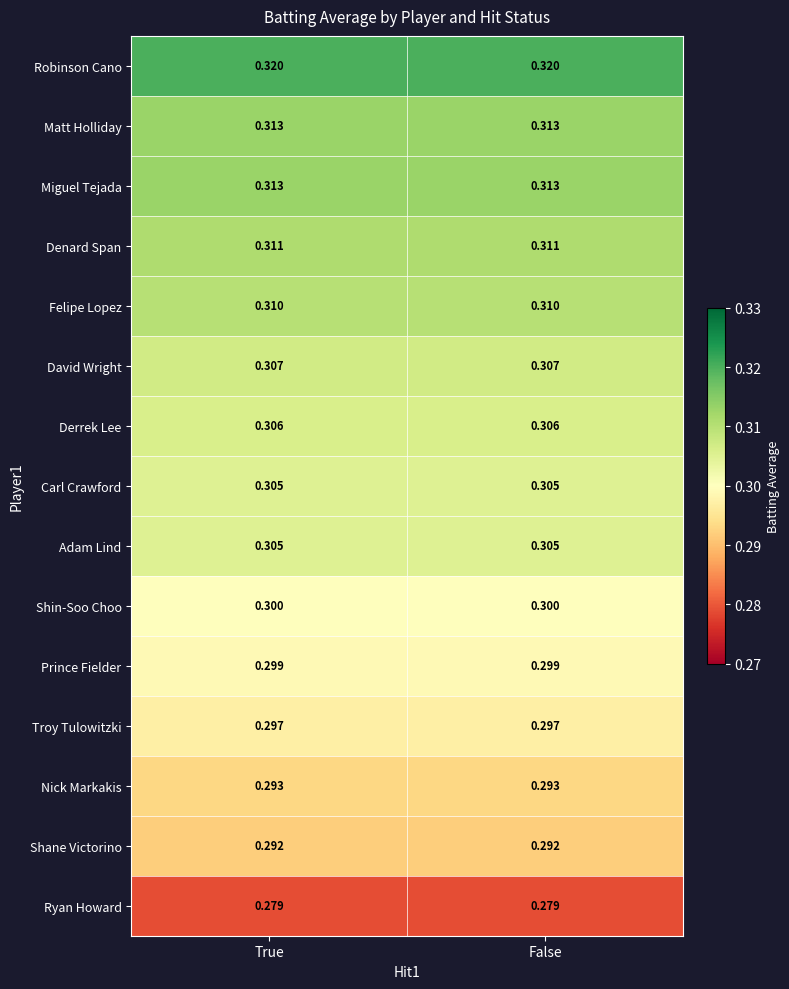

Which category has the lowest value across all series?

True